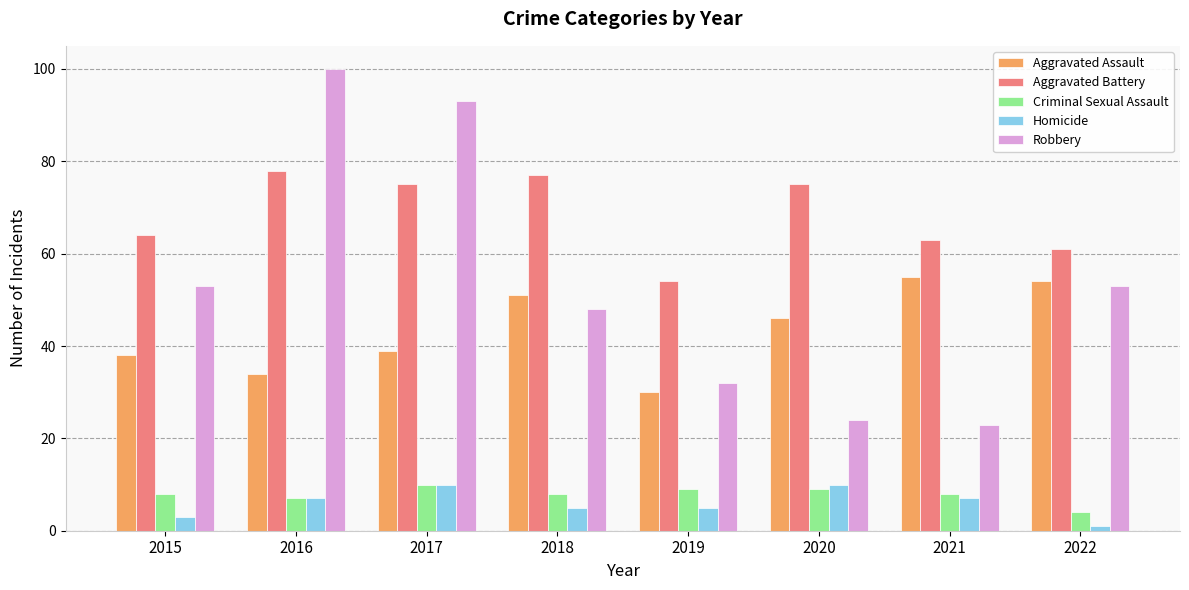

What is the difference between the highest and lowest values at 2020?

66